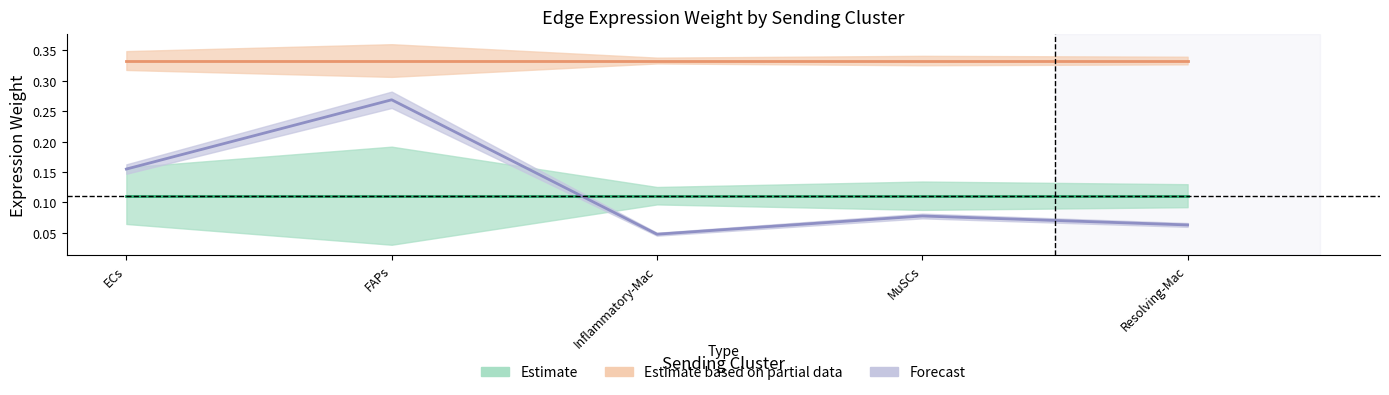

At which label is Forecast closest to 0?

Inflammatory-Mac